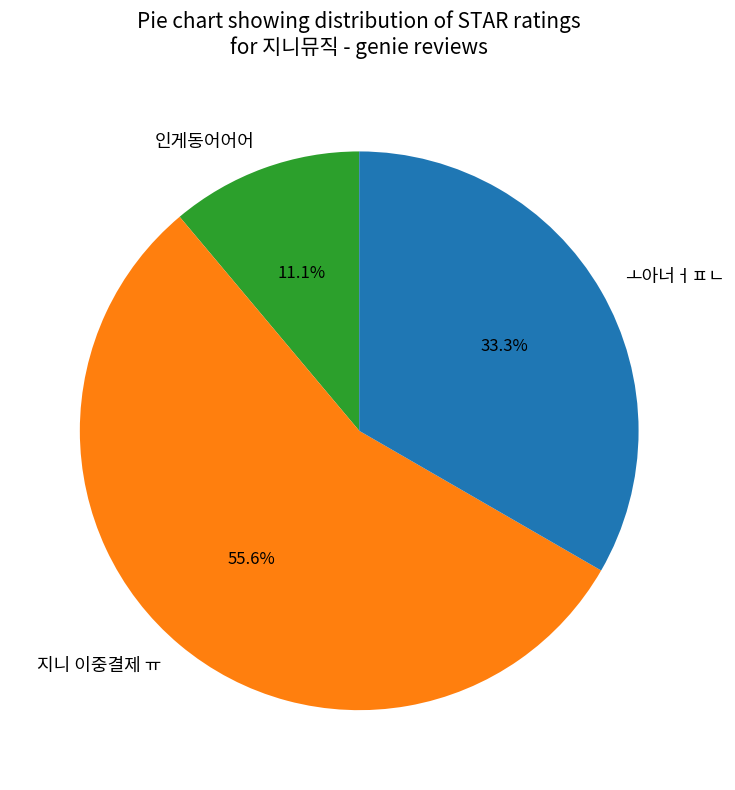

Which slice represents more than half of the pie?

지니 이중결제 ㅠ